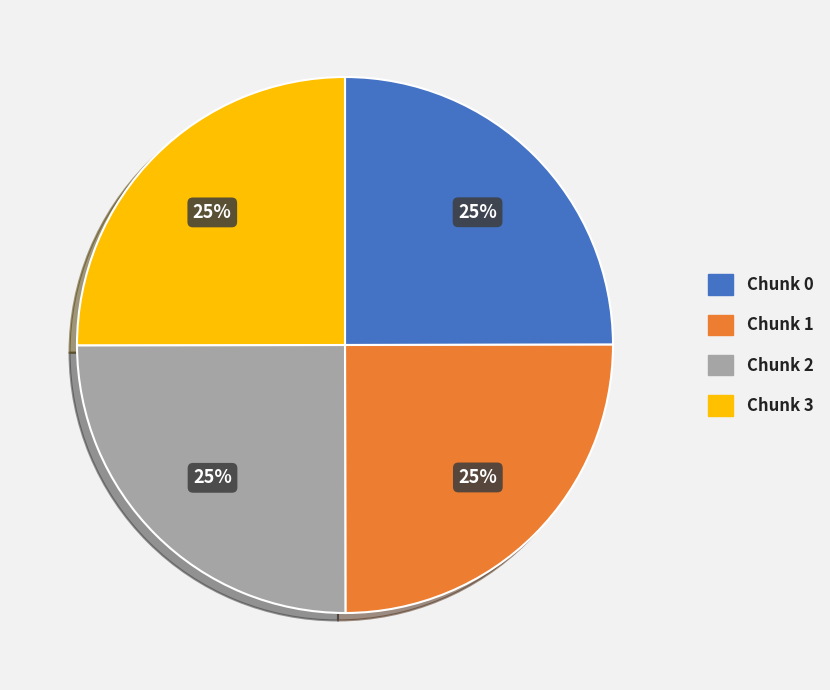

Is there any slice that represents more than half of the pie?

No